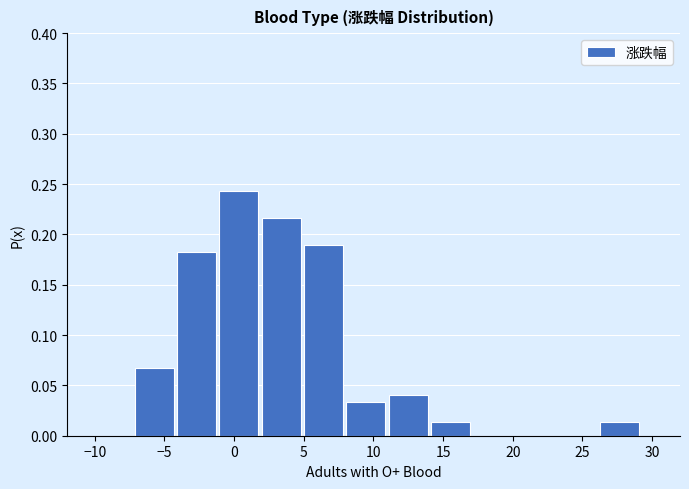

How tall is the bar that spans 5 to 8 on the x-axis? Neither the bar edges nor the heights are printed on the chart, so give them approximately, as read against the axes.

0.190